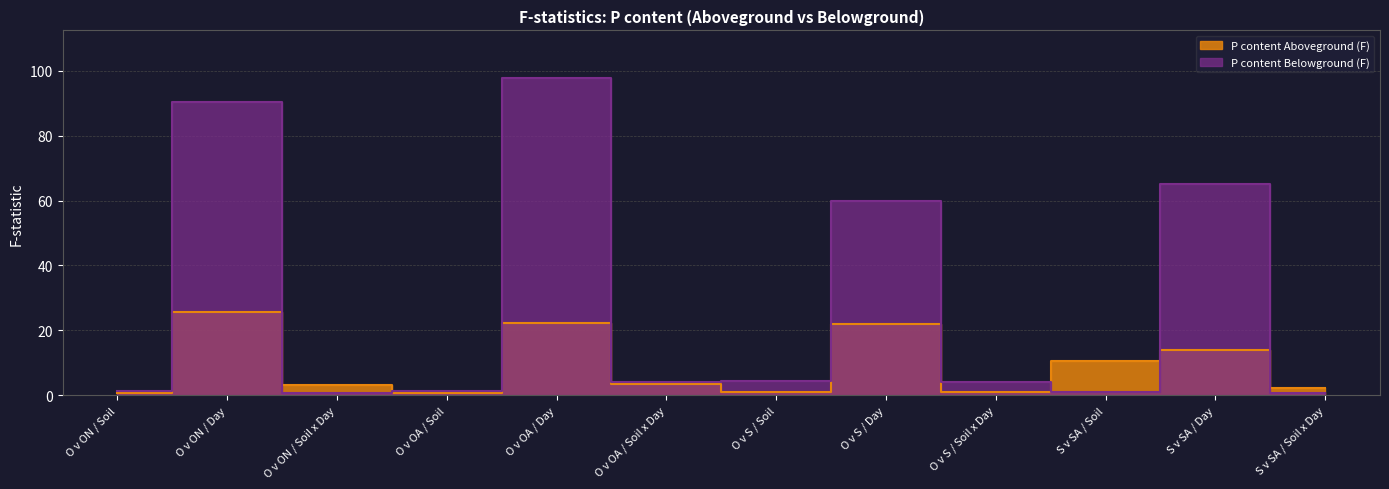

Where is the first local maximum for P content Aboveground (F)?

O v ON / Day